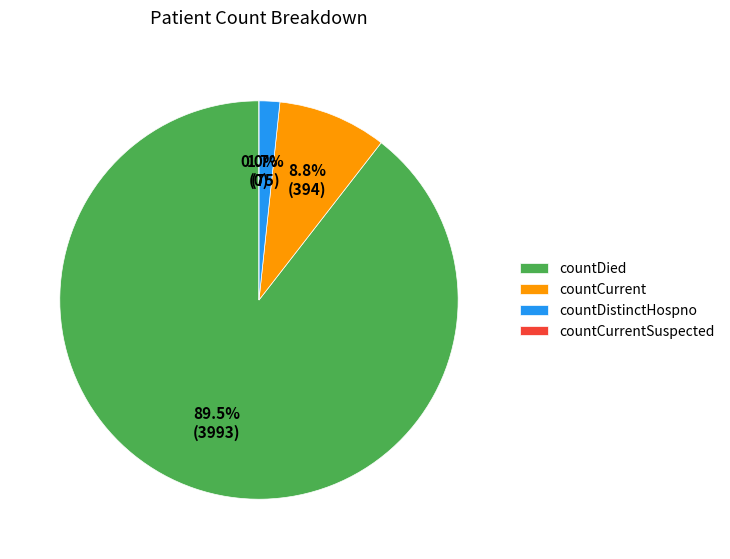

What is the smallest slice in the pie chart?

countCurrentSuspected